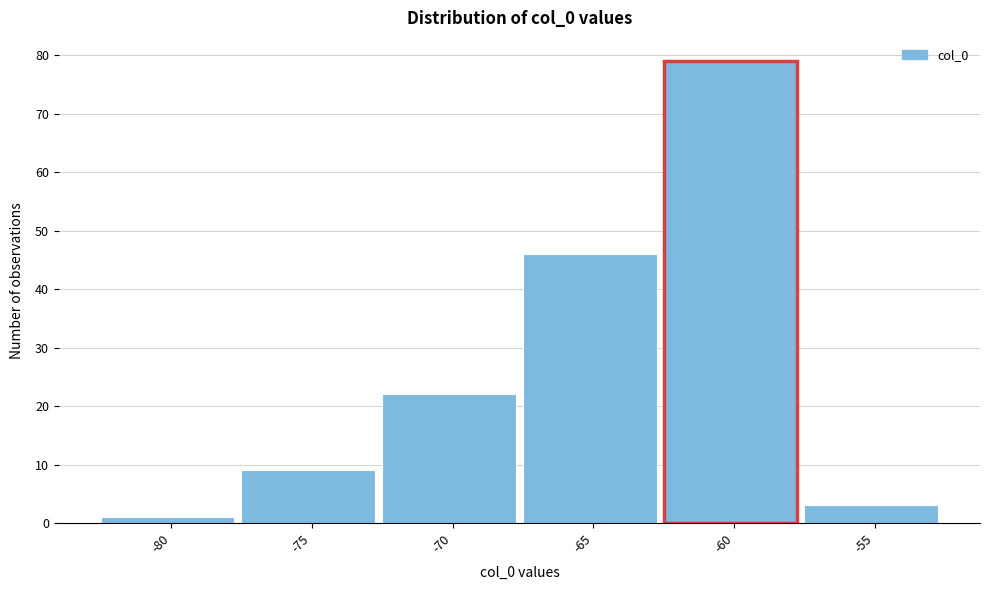

Reading left to right, transcribe all the data shown in this chart.

1	9	22	46	79	3